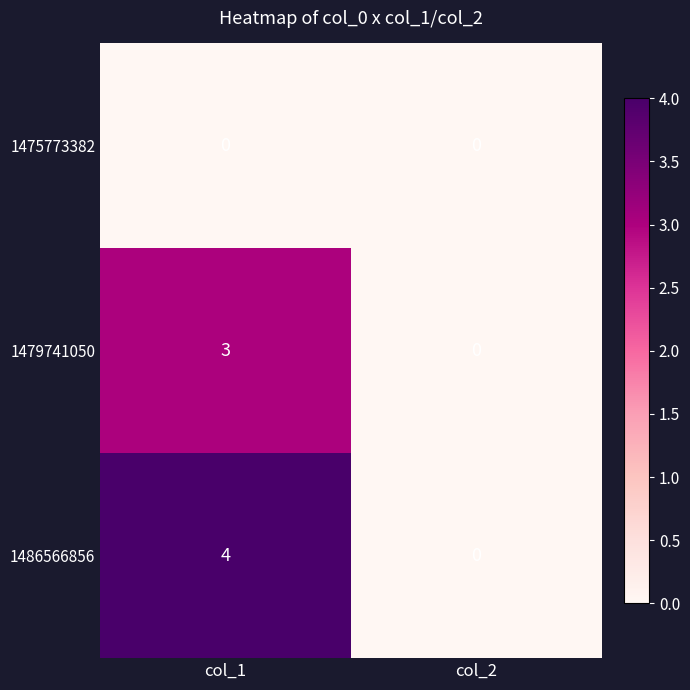

Which series has the largest range (max minus min)?

1486566856